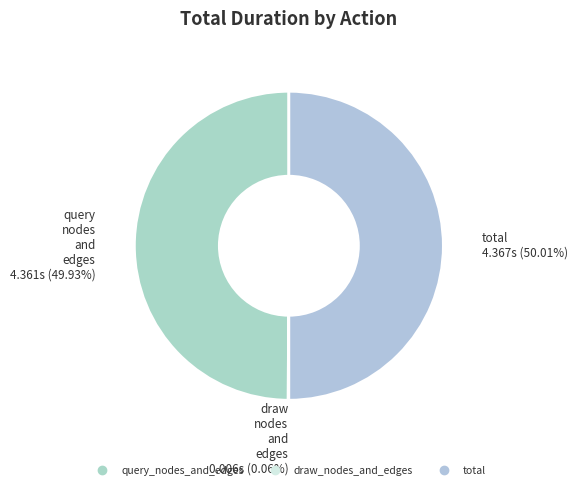

To the nearest percent, what is the combined percentage of draw_nodes_and_edges and total?

50%